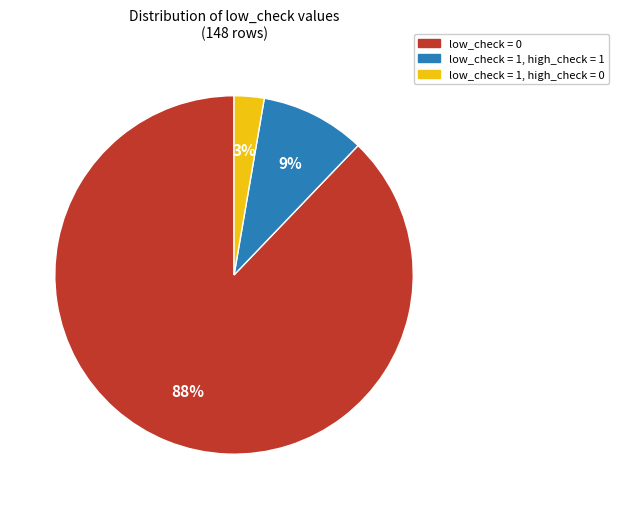

To the nearest percent, what is the difference between the largest and smallest slice percentages?

85%